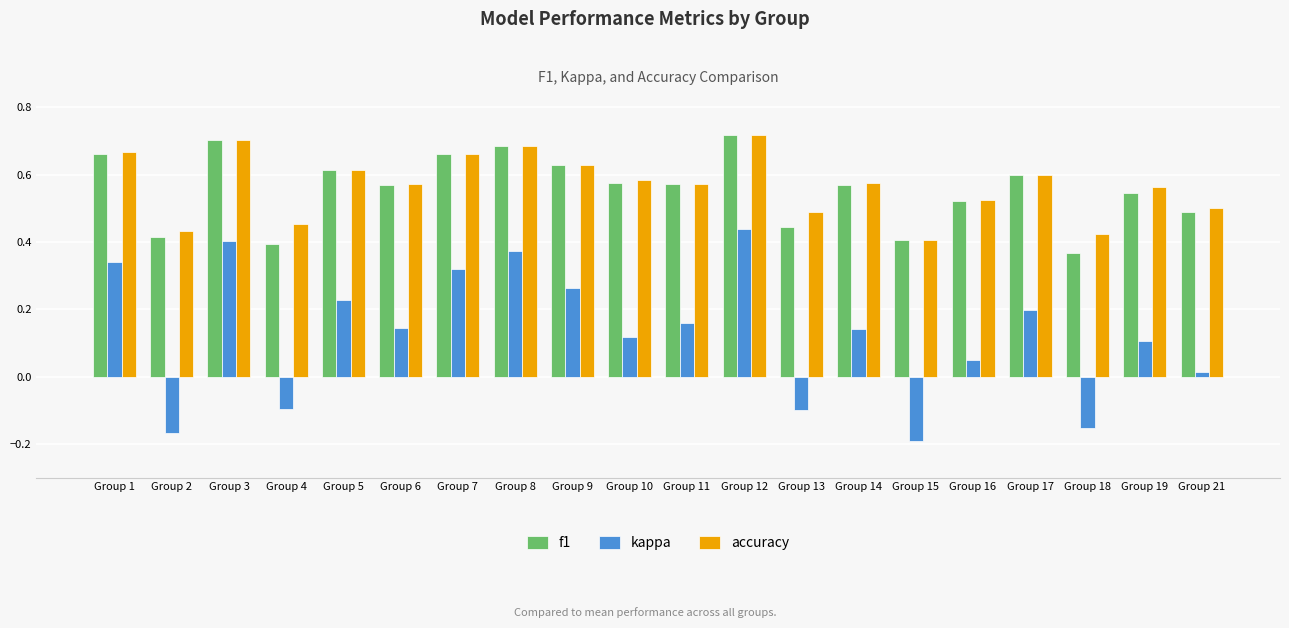

Which series has the largest range (max minus min)?

kappa